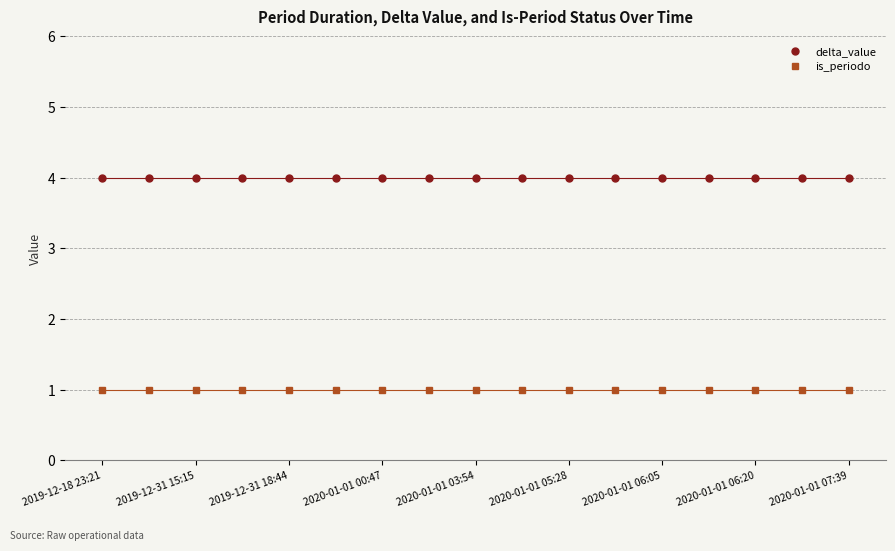

What is the value of the is_periodo point at the 9th from the left?

1